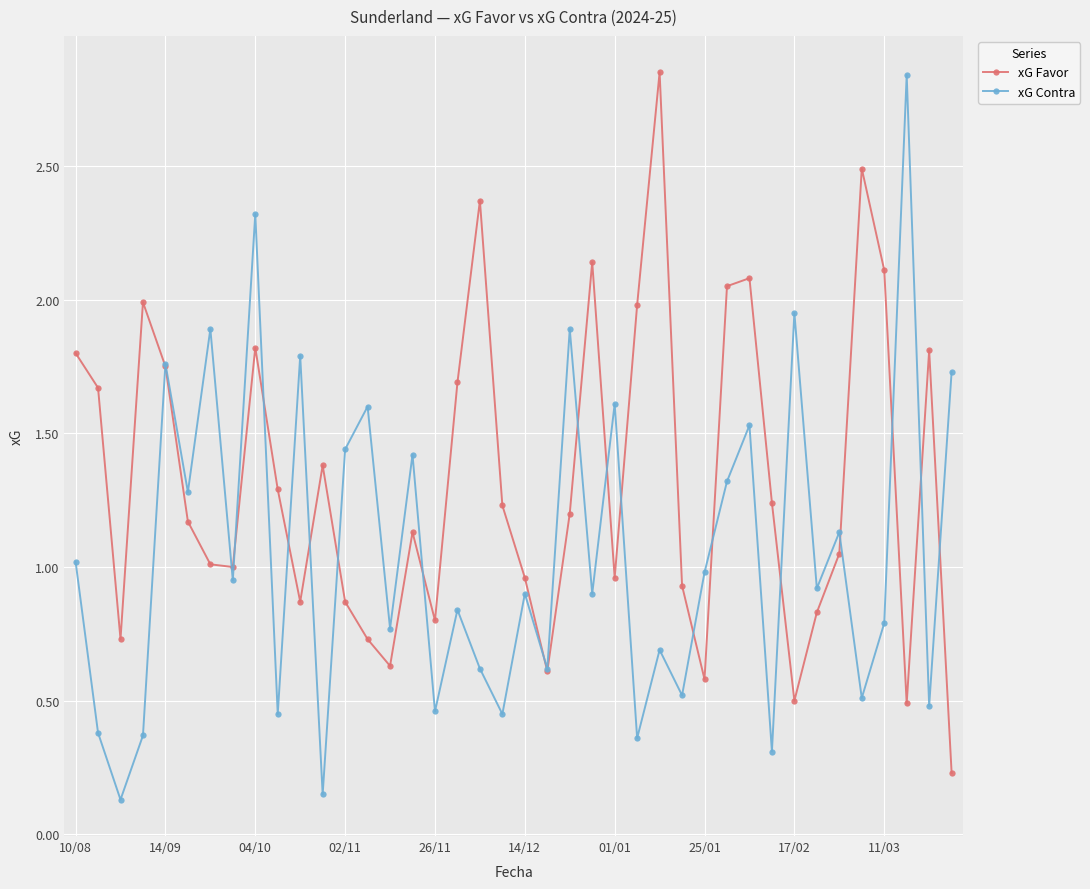

Count the number of data series in this chart.

2